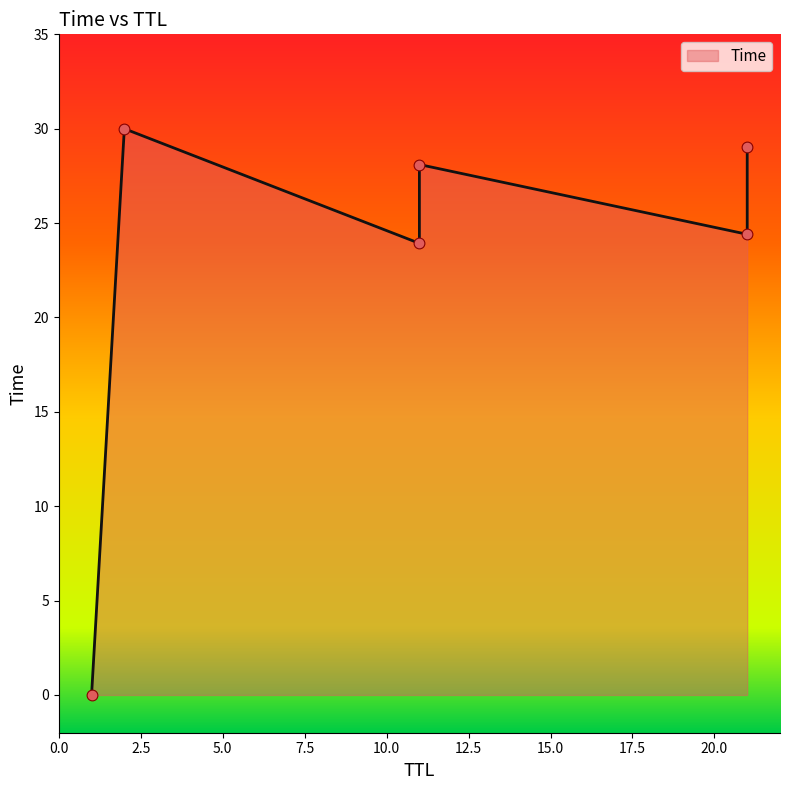

What is the ratio of the value at 11 to the value at 21?

1.0